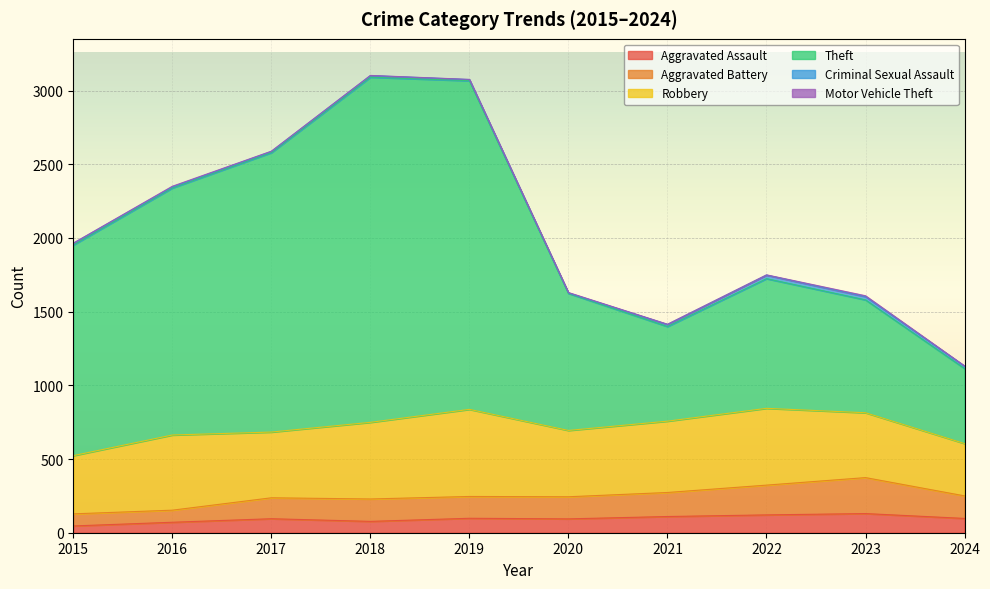

The Aggravated Assault series shows 71 at 2016. True or false?

True